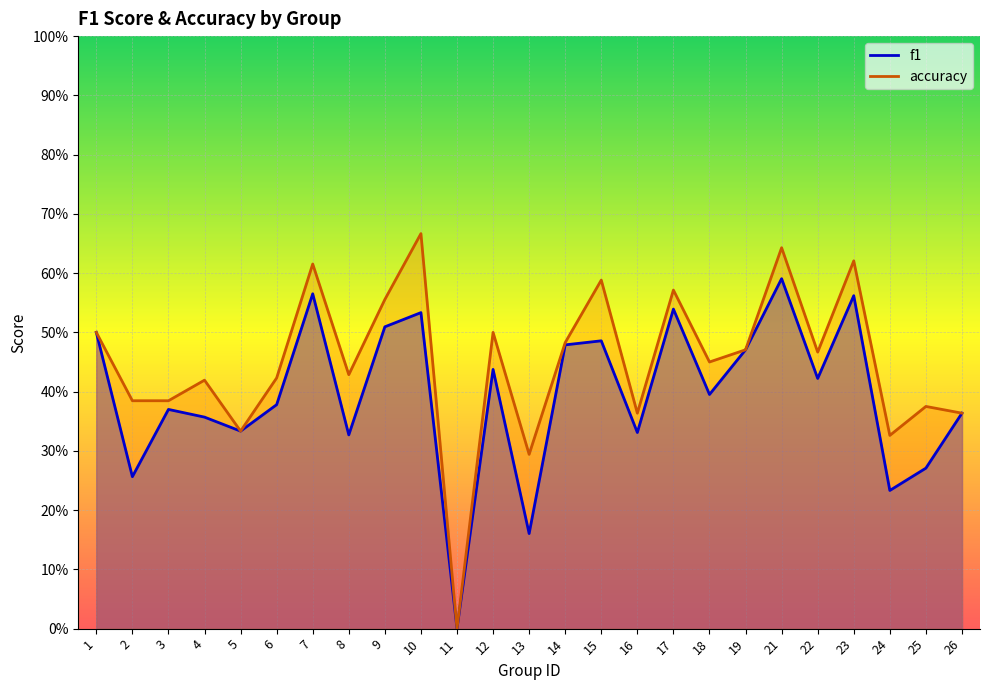

Where is the first local maximum for accuracy?

4